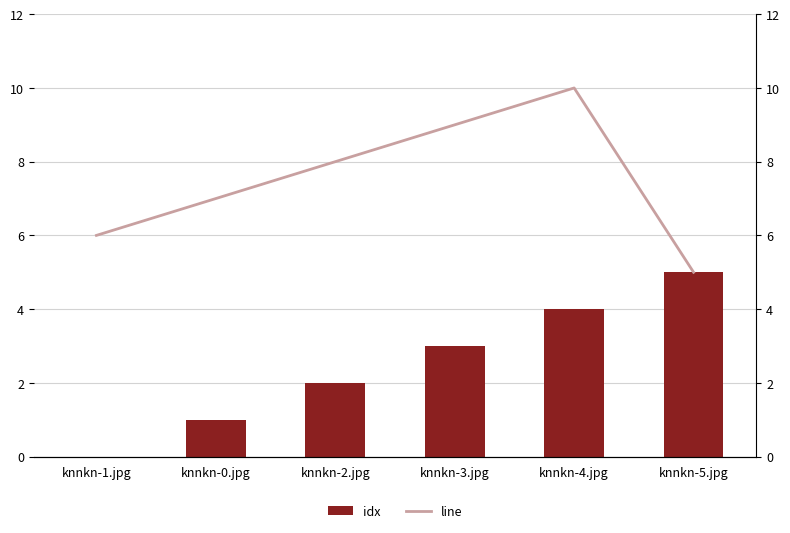

What is the sum of all idx values?

15